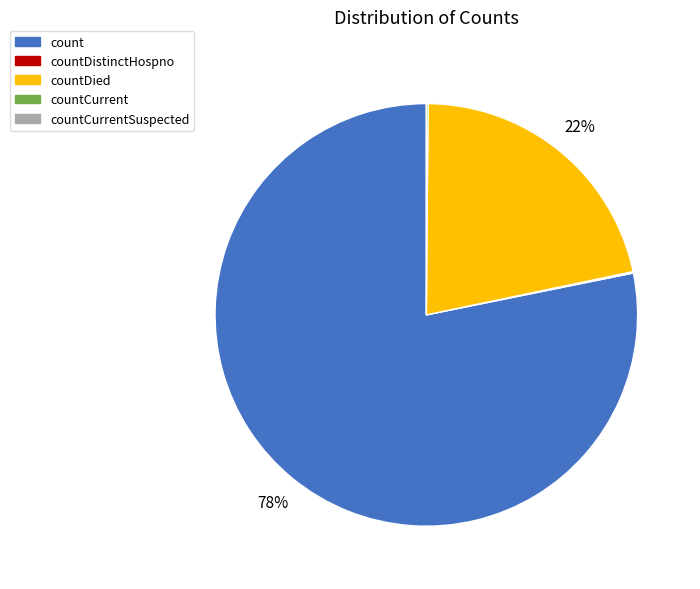

To the nearest percent, what is the average slice percentage?

25%